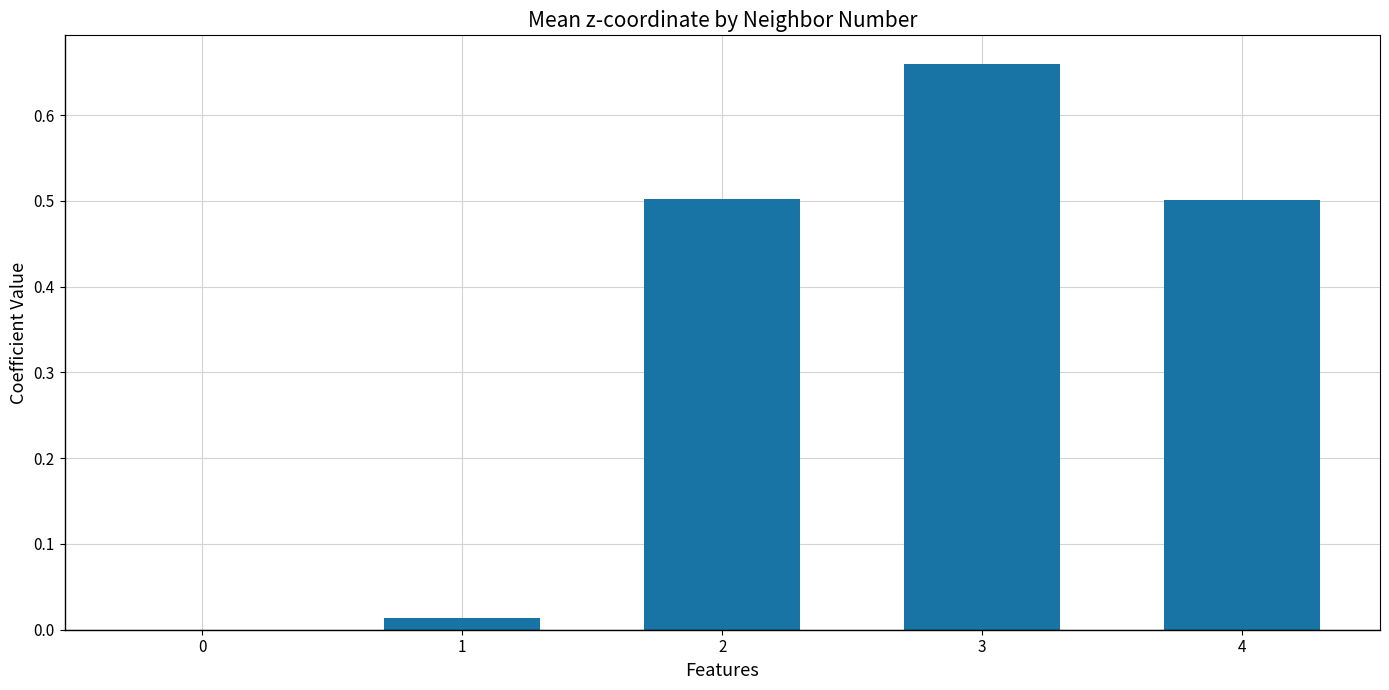

What is the sum of the values at 4 and 0?

0.5